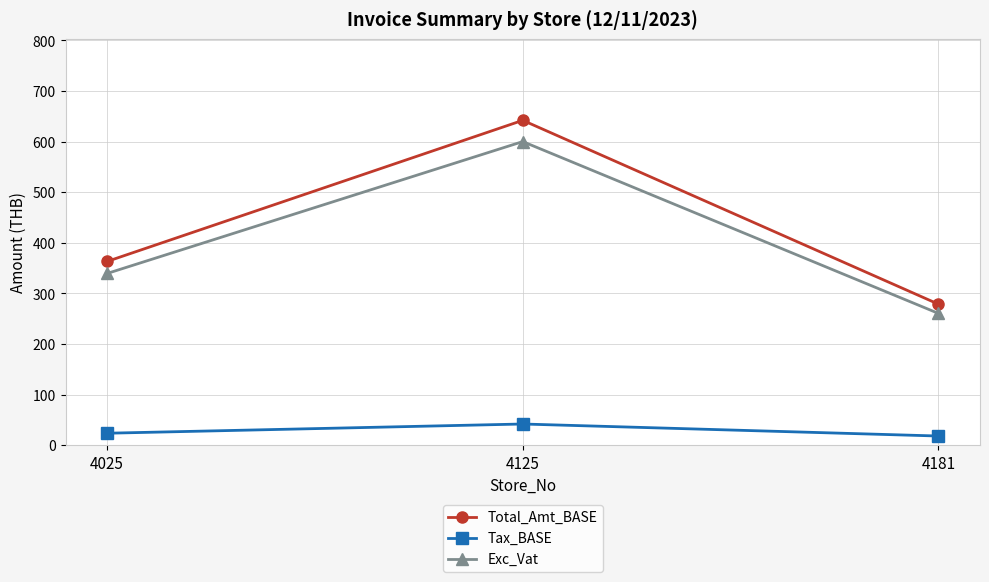

What is the minimum value for Tax_BASE?

18.2